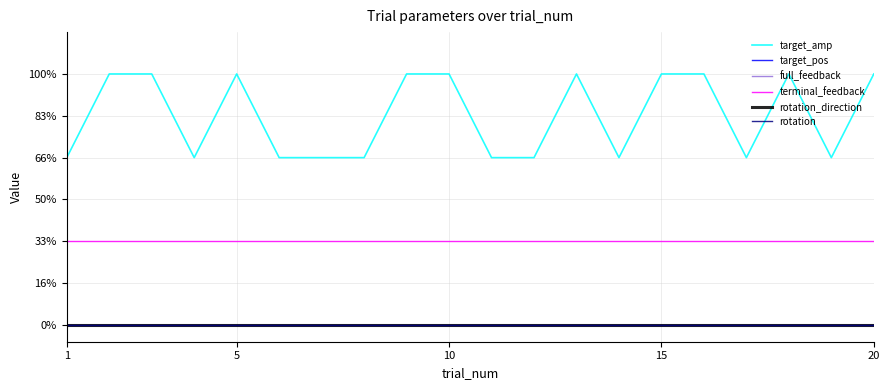

Is this an area chart (filled region under the line)?

No